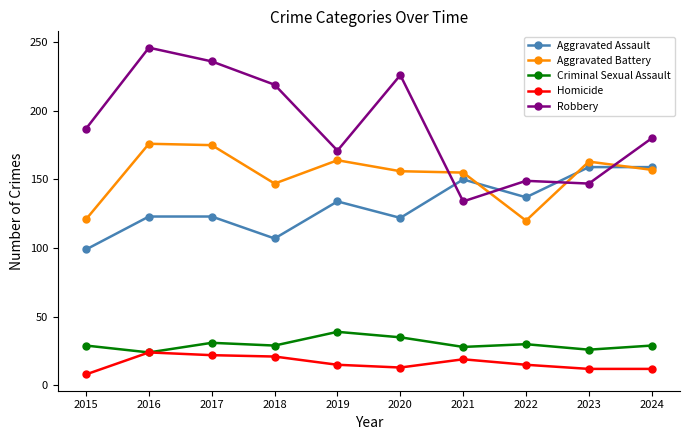

What value does the Robbery series have at 2023, to the nearest 10?

150